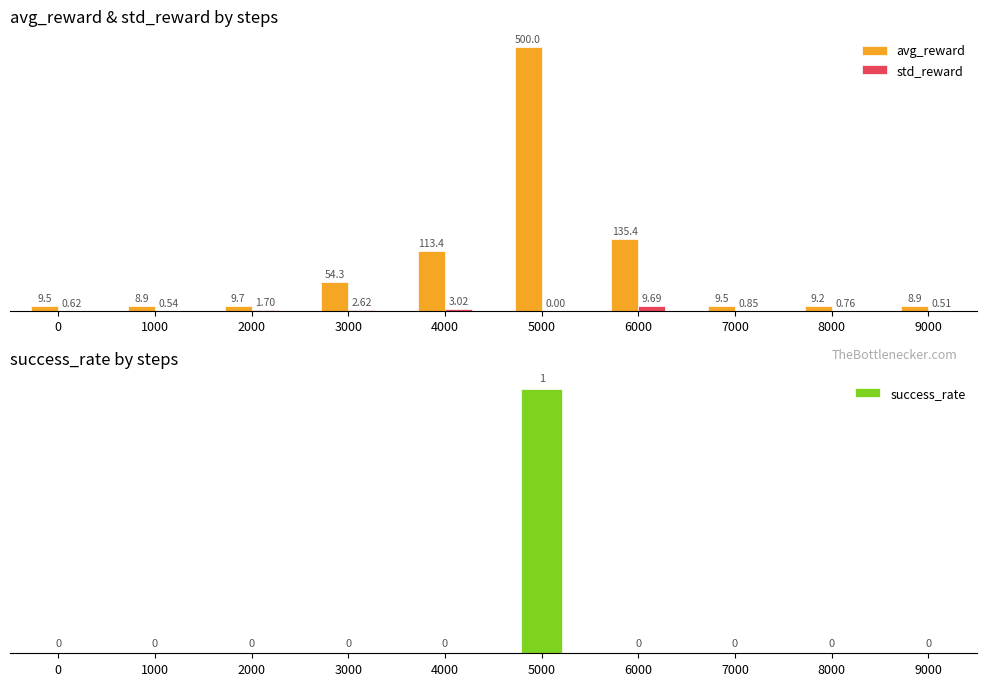

Which series has the largest total across all categories?

avg_reward